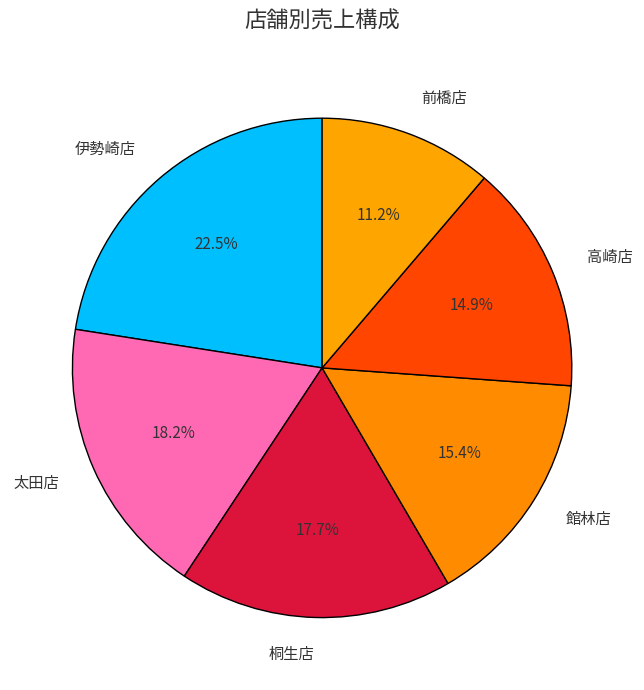

To the nearest percent, what percentage of the pie is 館林店?

15%